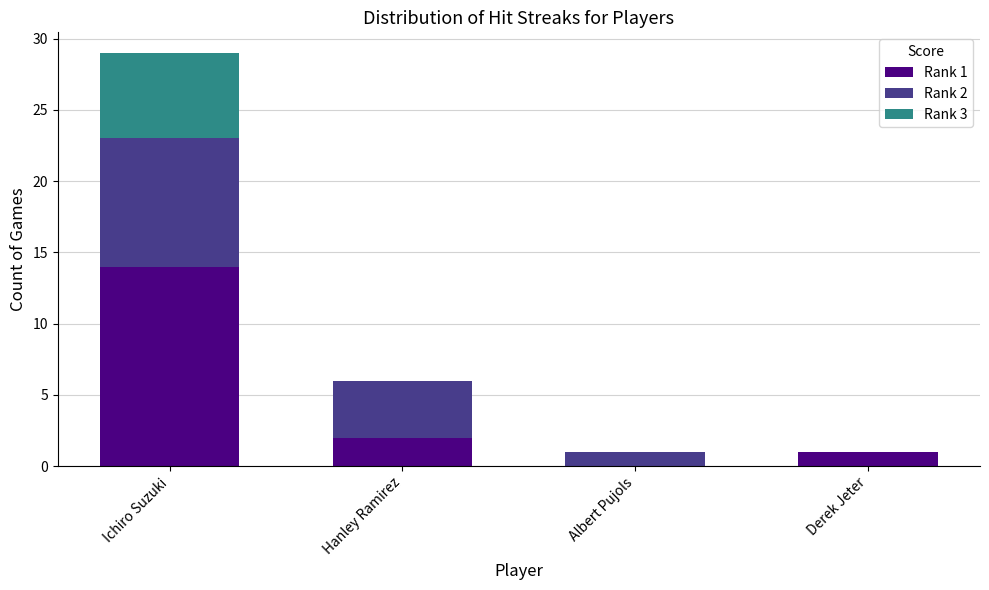

At which category is the sum across all series the highest?

Ichiro Suzuki